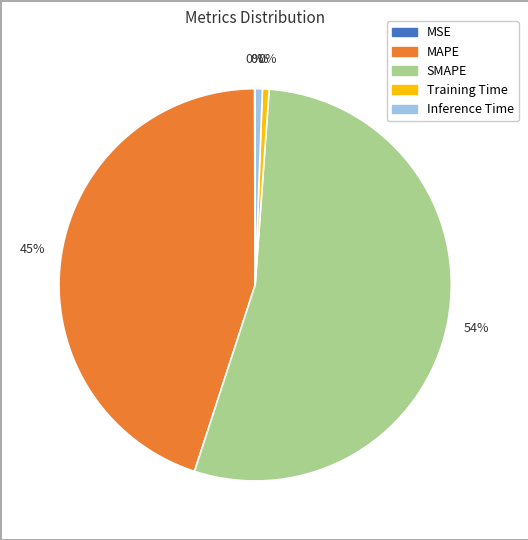

Is the sum of Inference Time and MSE greater than half?

No